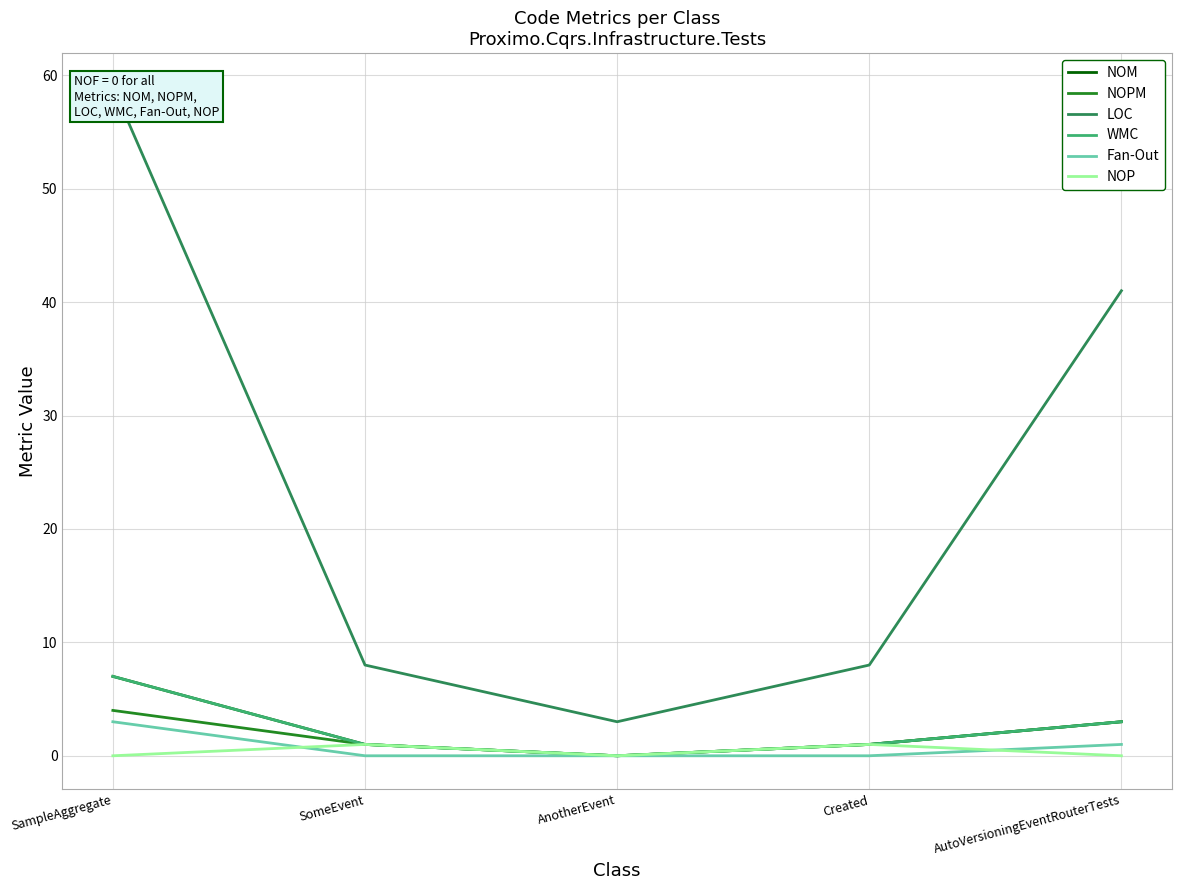

True or false: NOP and NOPM intersect in this chart.

False